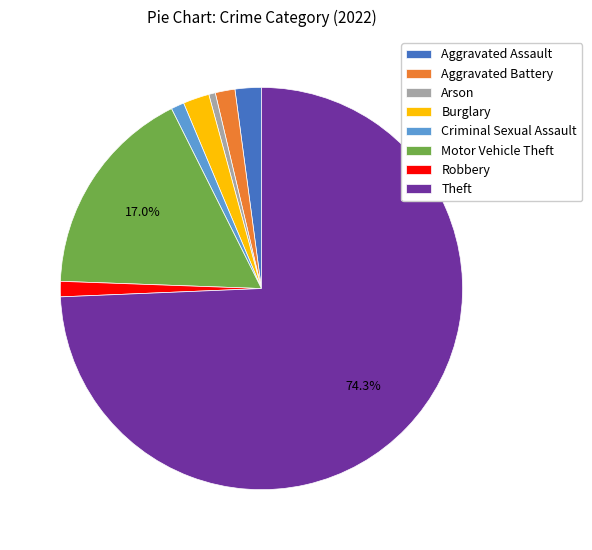

Combined, do Burglary and Robbery account for over 50%?

No